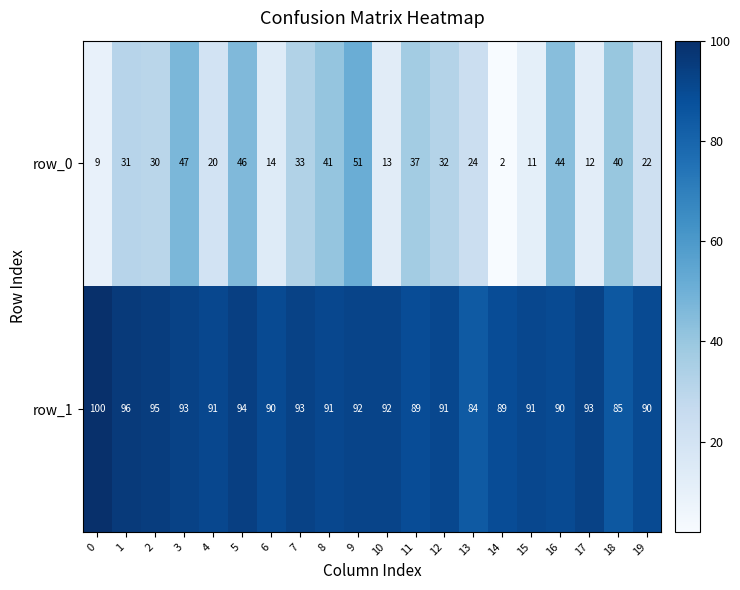

What is the difference between the highest and lowest values at 17?

81